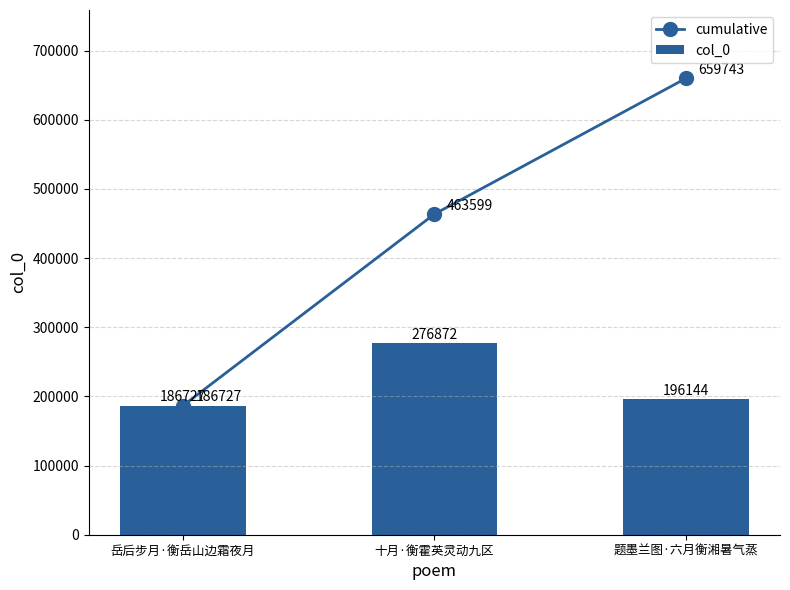

At how many categories does at least one series exceed 656985?

1